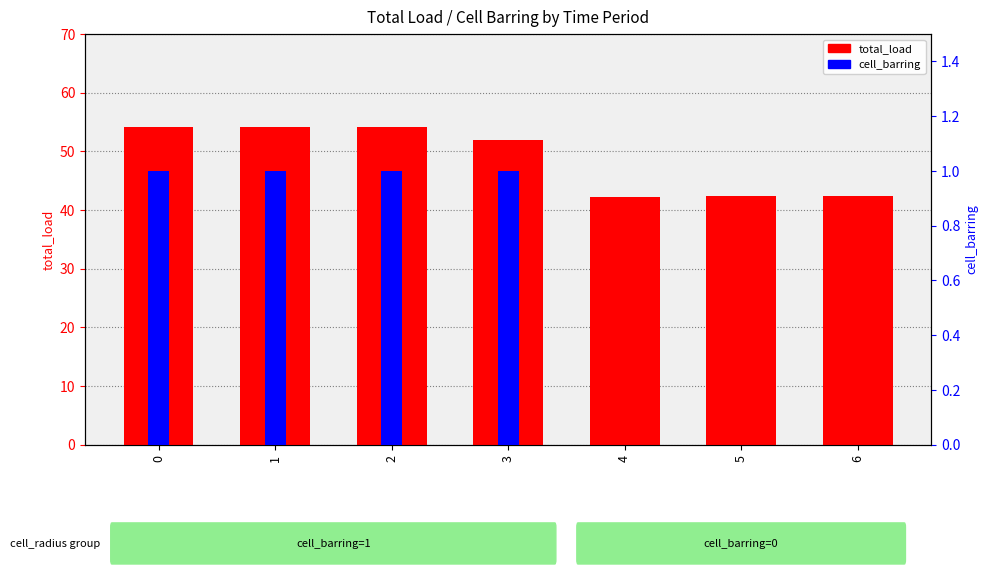

What is the value of the total_load bar at the 6th from the left?

42.3